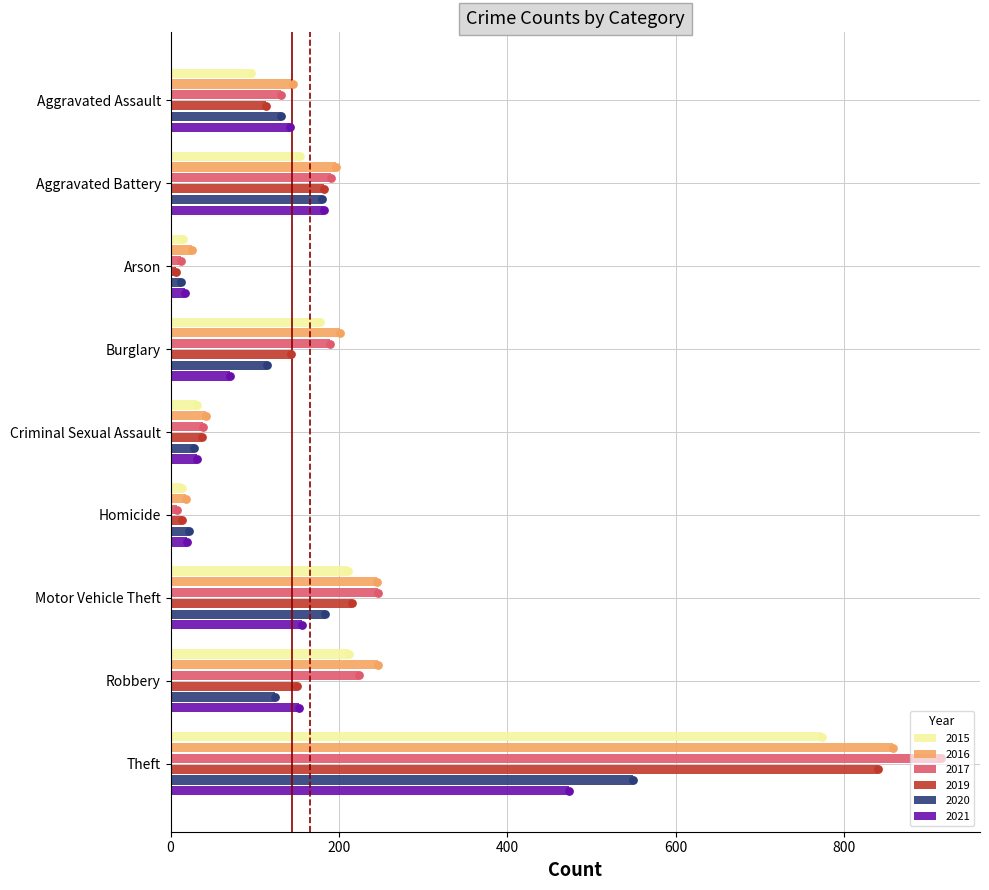

Which series has the widest spread of Y values?

2017